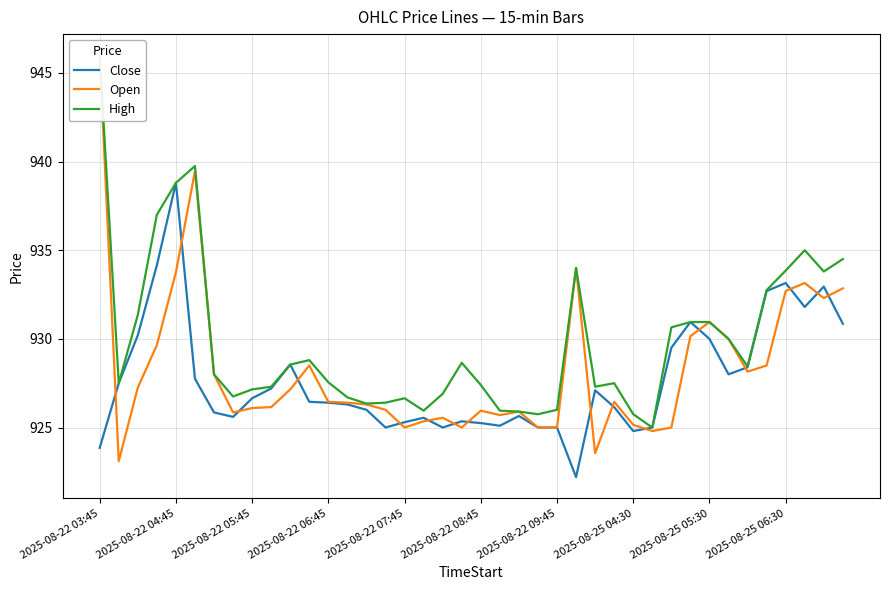

Is it true that High equals 934.5 at 39?

True